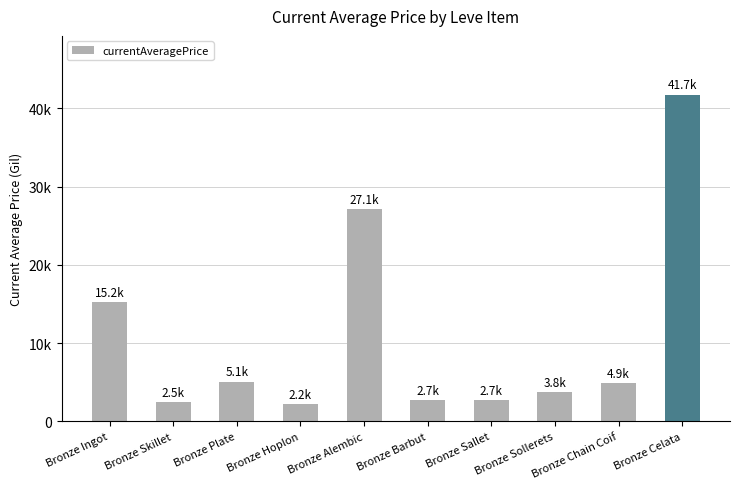

At which category does the chart reach its peak across all series?

Bronze Celata